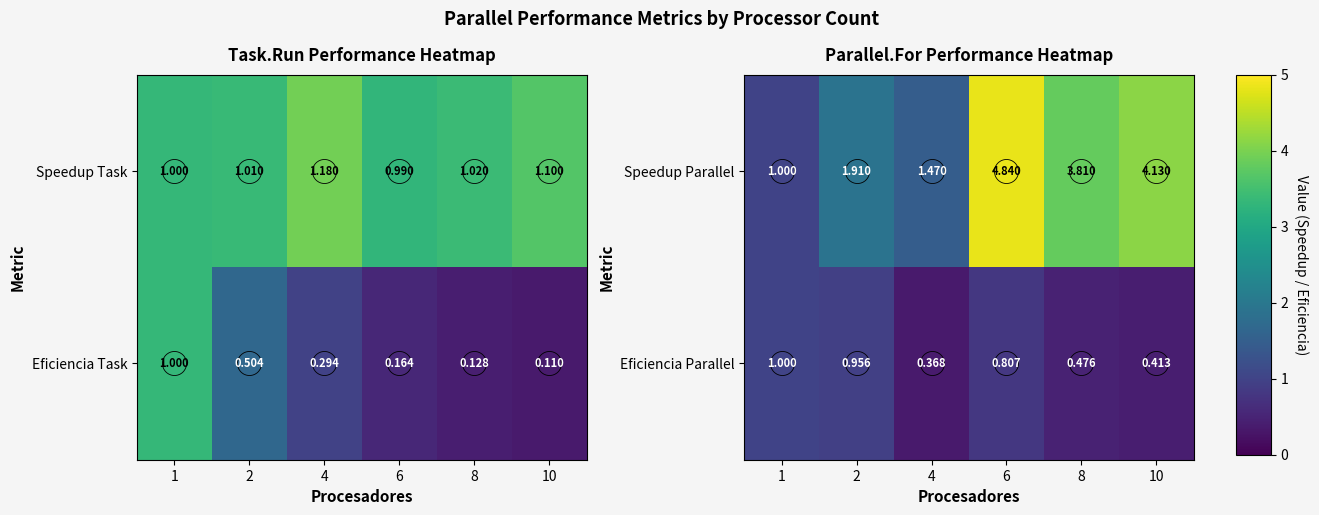

What is the sum of all Speedup Parallel values?

17.2